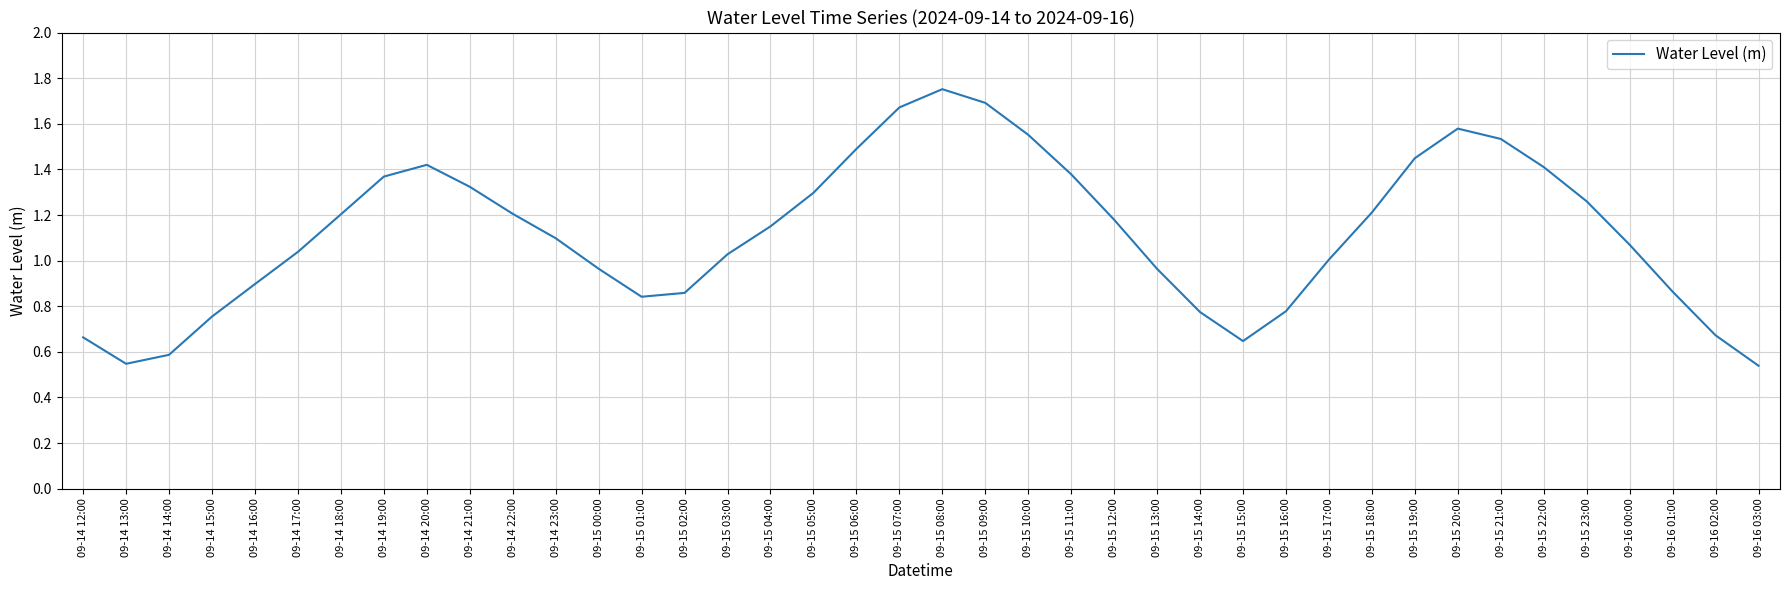

How many interior local valleys (lower than both neighbors) does the data have?

3